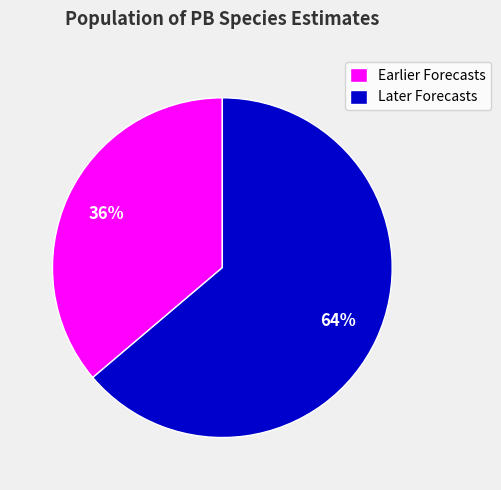

Is it true that Earlier Forecasts is 27% of the pie?

False